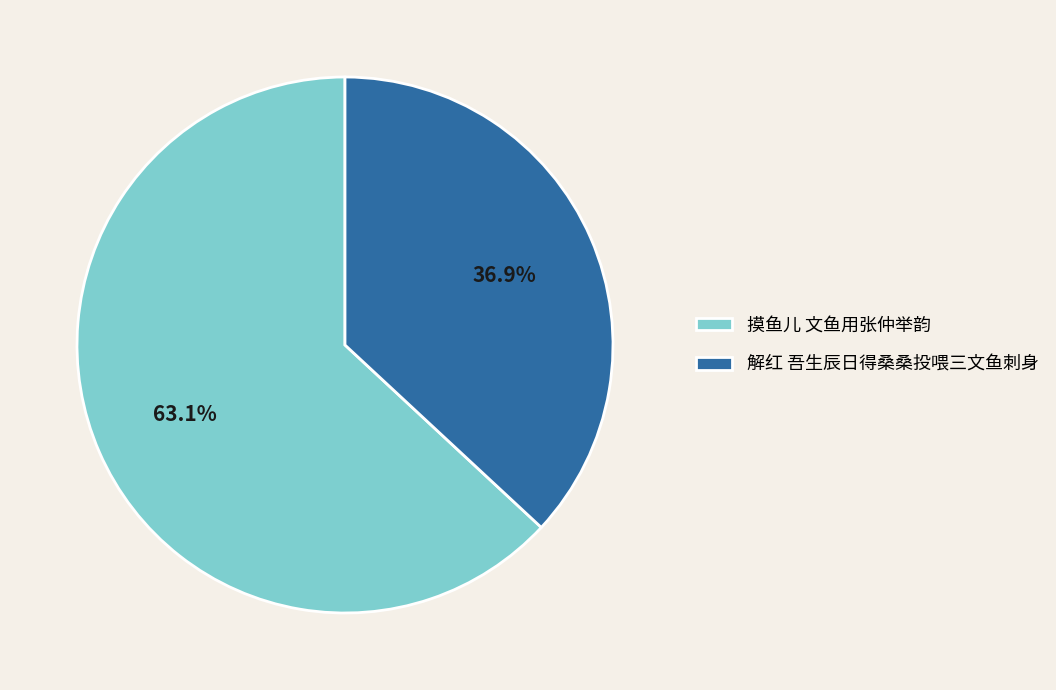

True or false: 解红 吾生辰日得桑桑投喂三文鱼刺身 accounts for 37% of the total.

True